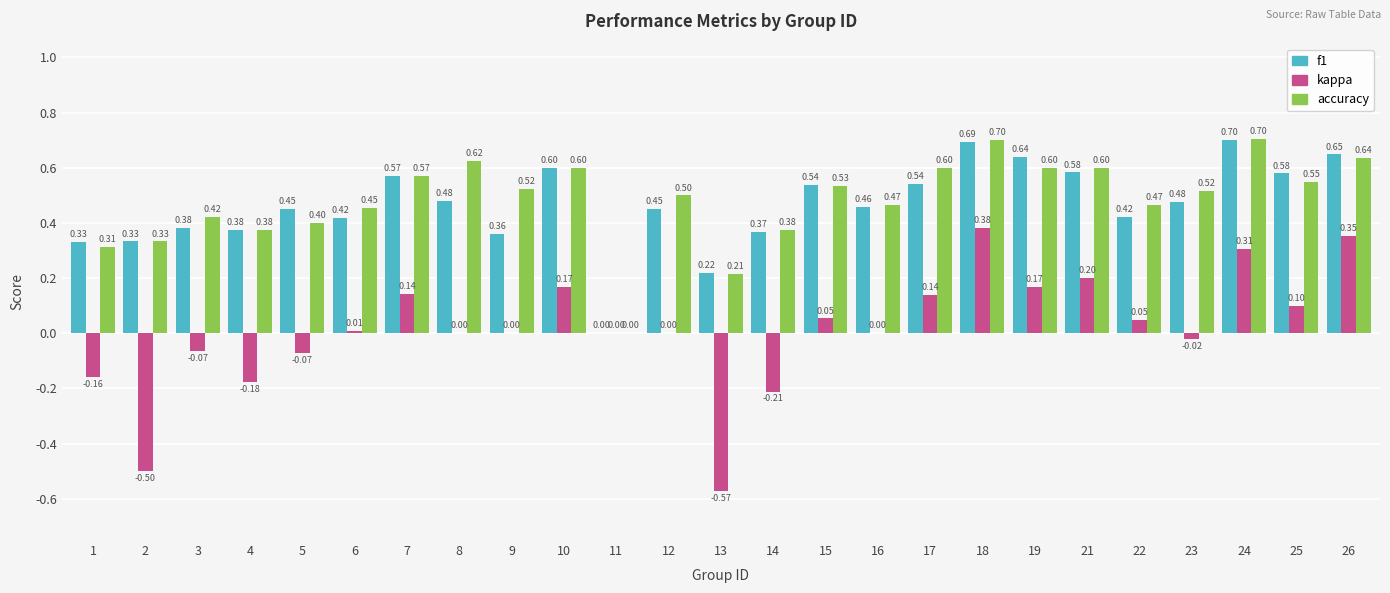

Which series changed the most between 5 and 15?

accuracy